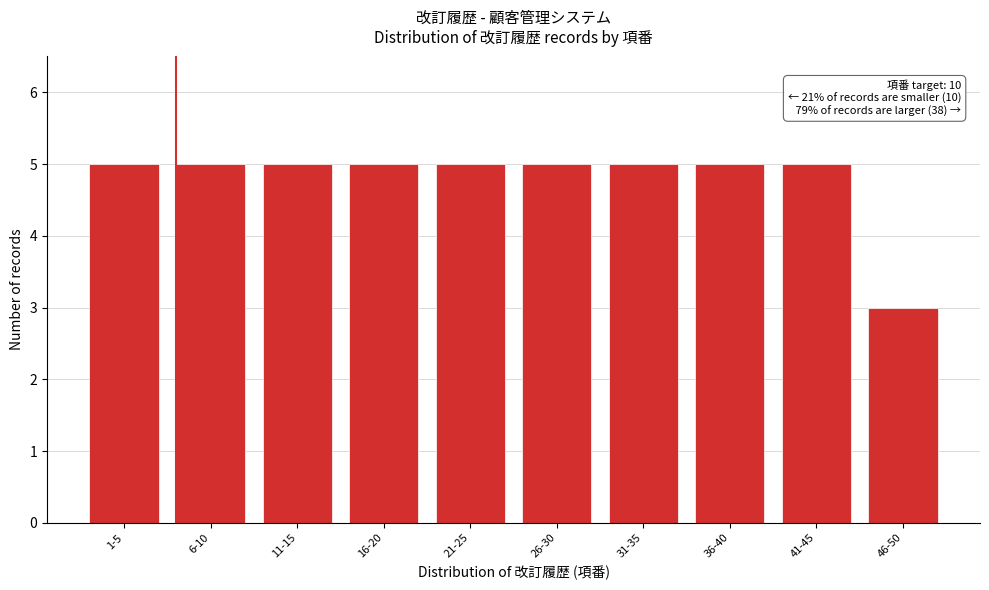

Reading left to right, list all the values displayed in this chart.

5	5	5	5	5	5	5	5	5	3